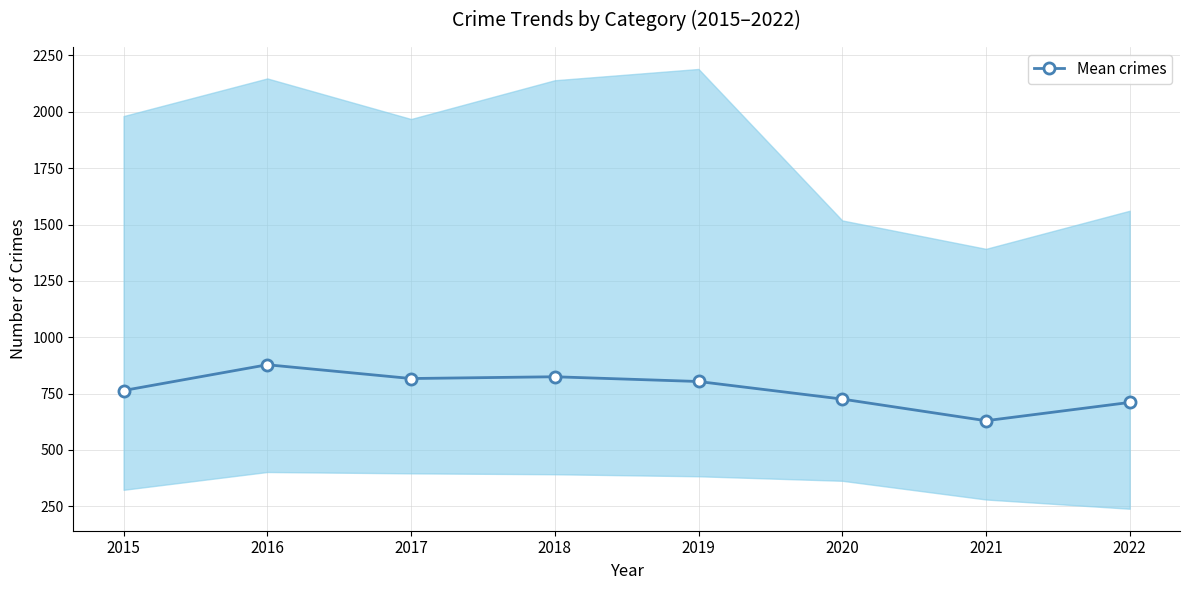

Rank the categories by value from highest to lowest.

2016, 2018, 2017, 2019, 2015, 2020, 2022, 2021